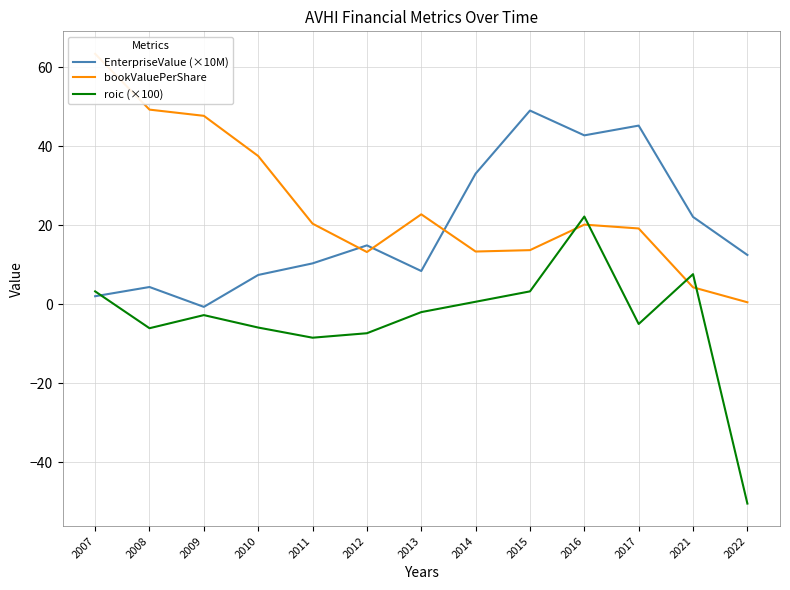

Rank the series by their average value, from highest to lowest.

bookValuePerShare, EnterpriseValue (×10M), roic (×100)